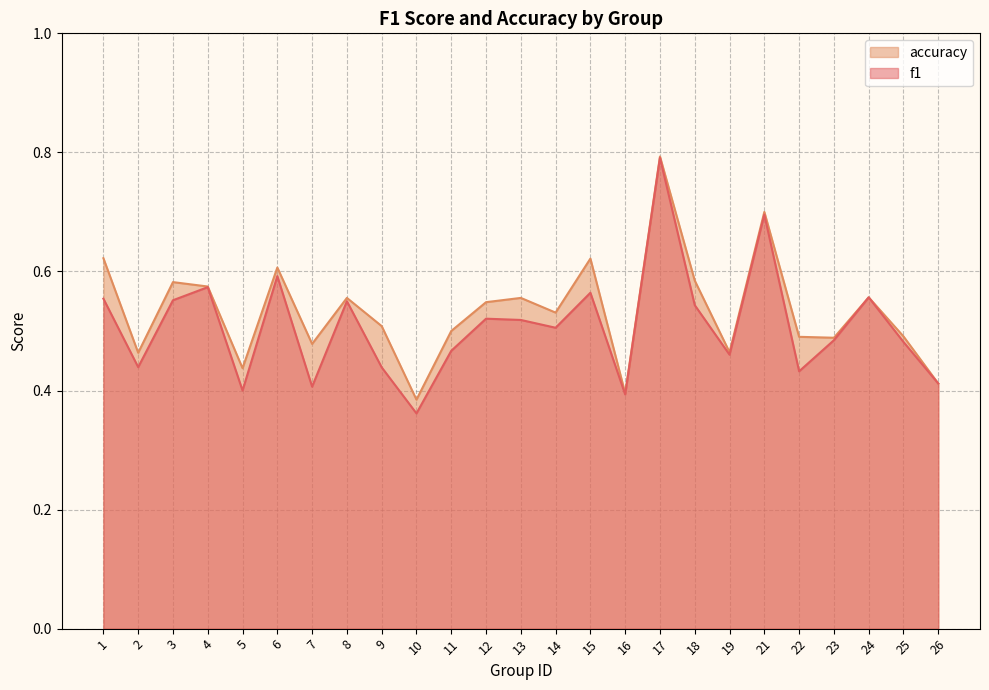

Between 16 and 22, which series saw the biggest shift?

accuracy